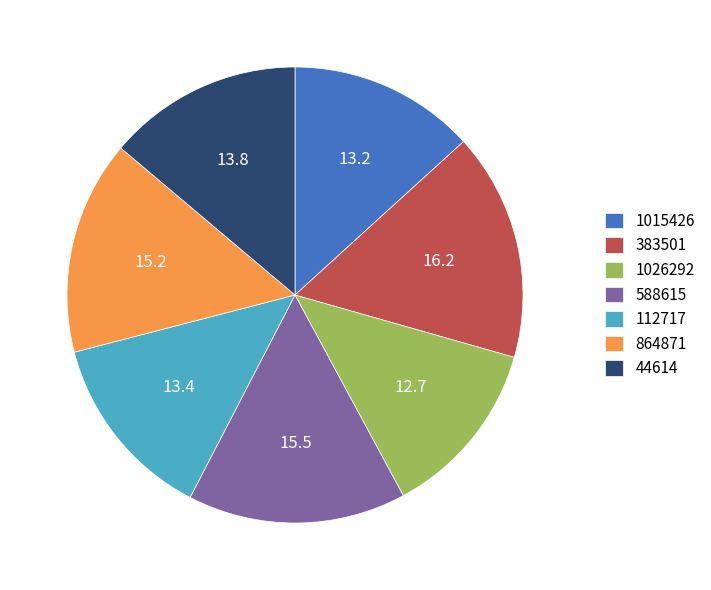

Which slice is the largest?

383501